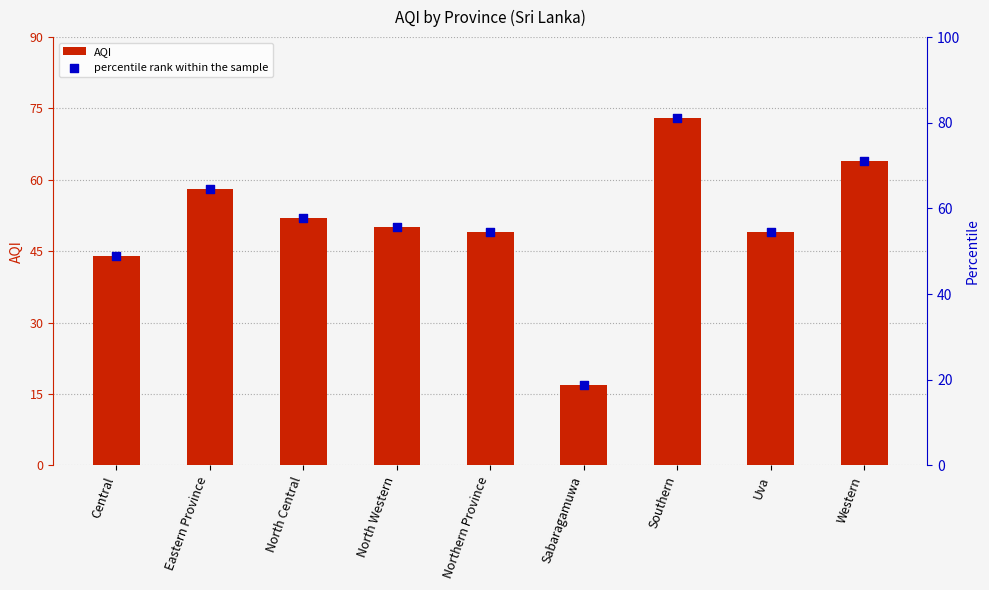

Which series reaches the minimum Y coordinate?

AQI